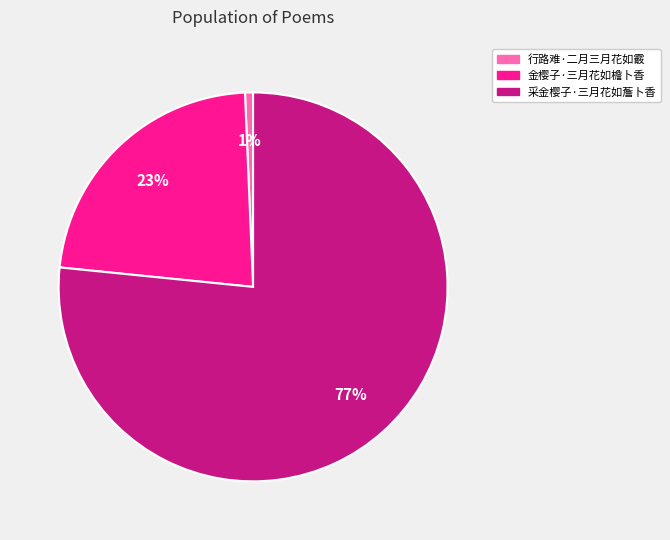

To the nearest percent, what is the difference between the 行路难·二月三月花如霰 and 金樱子·三月花如檐卜香 slice percentages?

22%